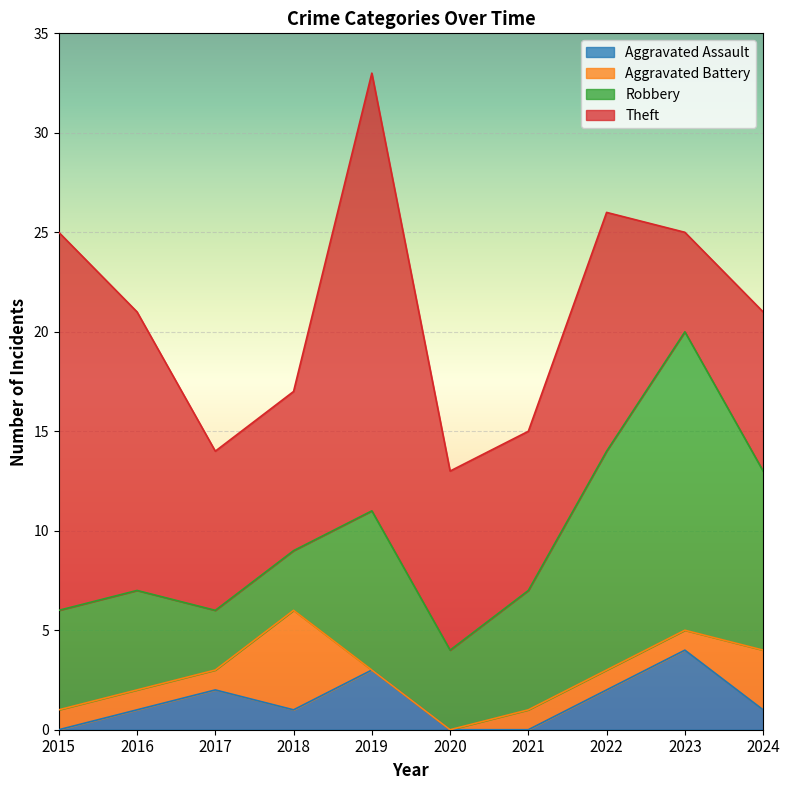

What is the value of the Theft point at the 4th from the left?

8